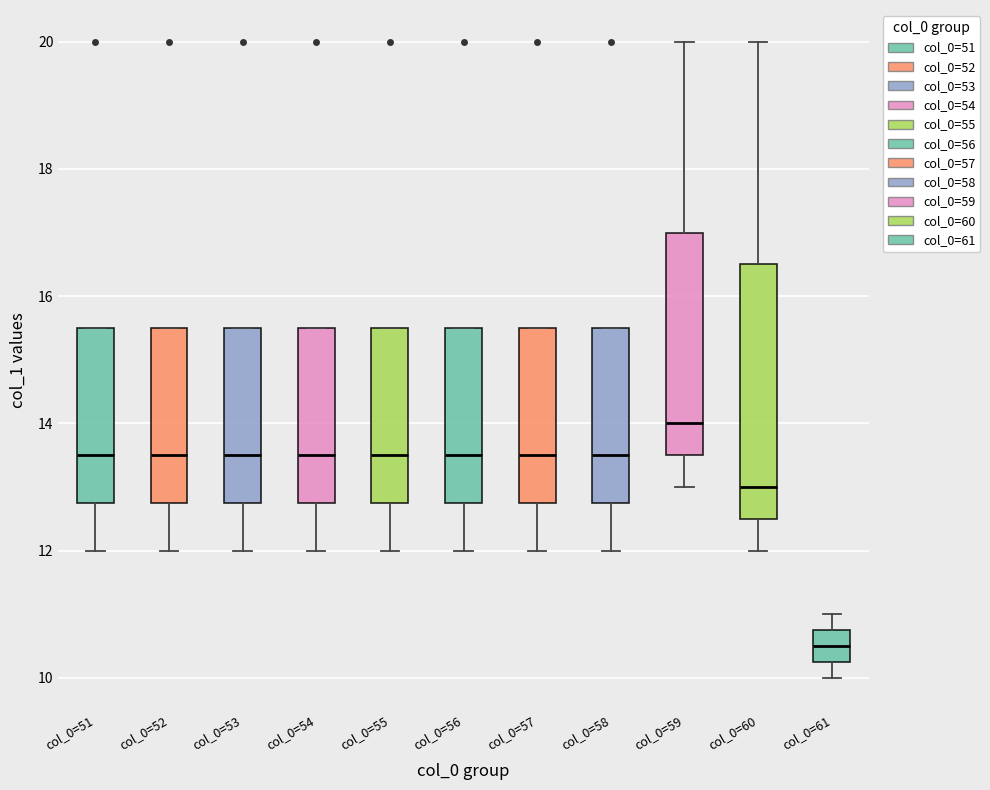

Comparing the boxes themselves (not the whiskers), which one is the tallest?

col_0=60